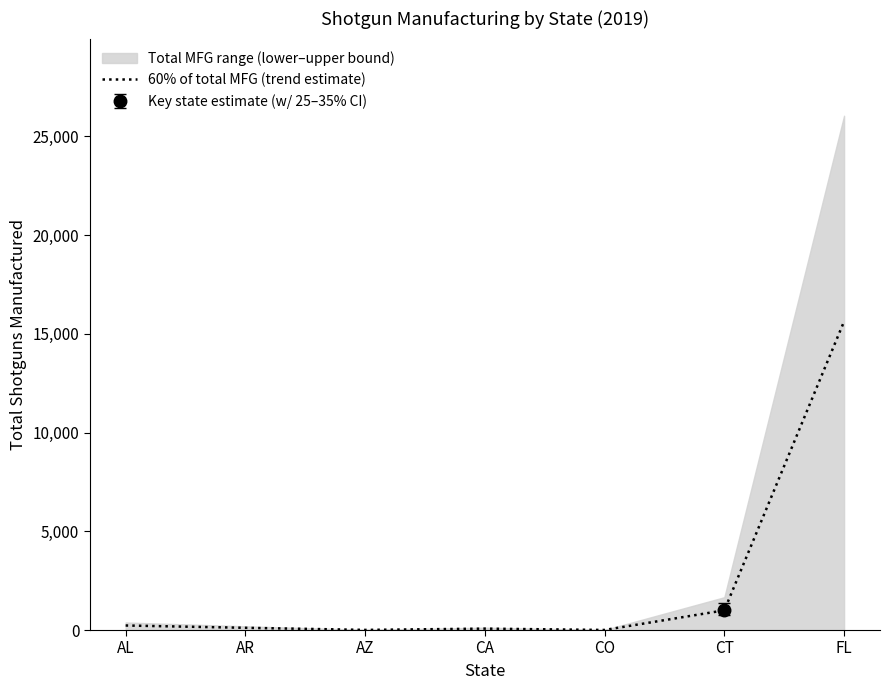

The chart shows a value of 53.5 at AR. True or false?

False